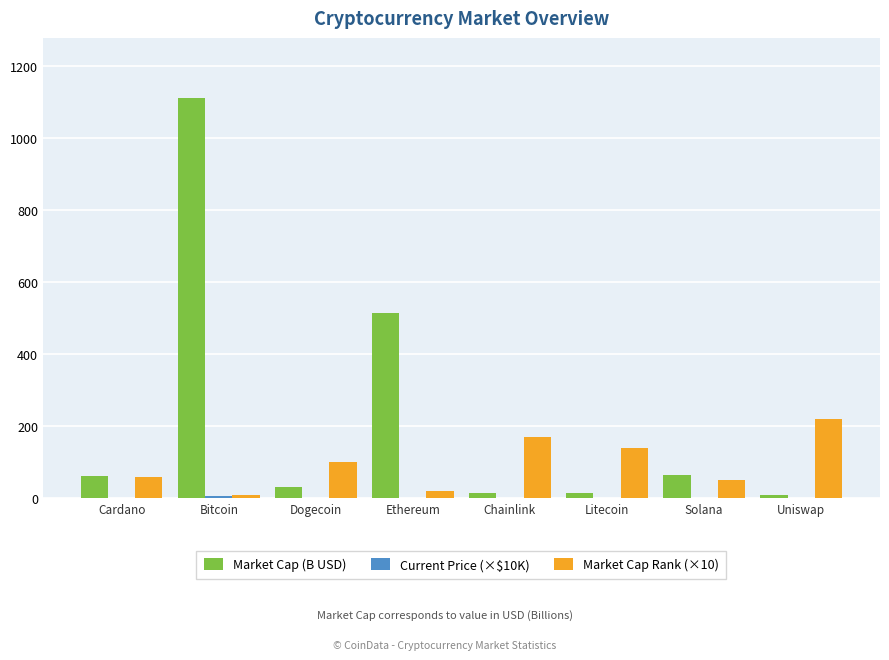

True or false: Market Cap Rank (×10) has a value of 241.6 at Litecoin.

False